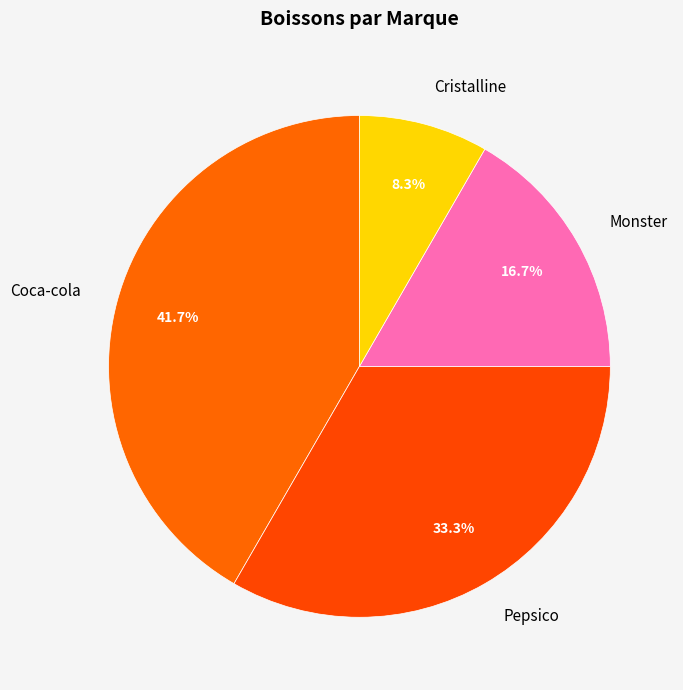

To the nearest percent, what is the average slice percentage?

25%